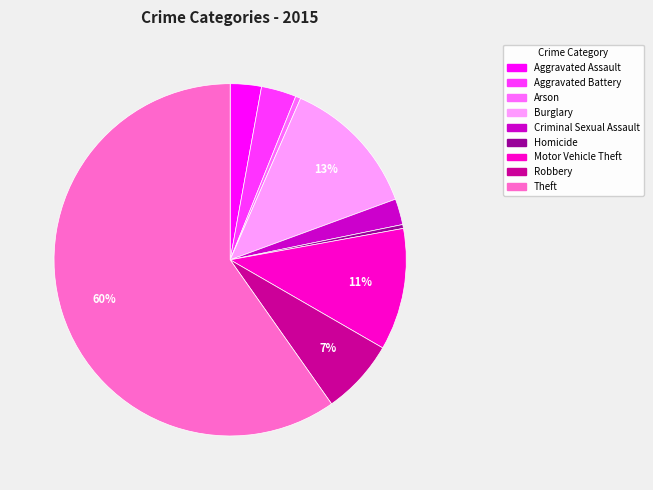

Is the sum of Burglary and Homicide greater than half?

No